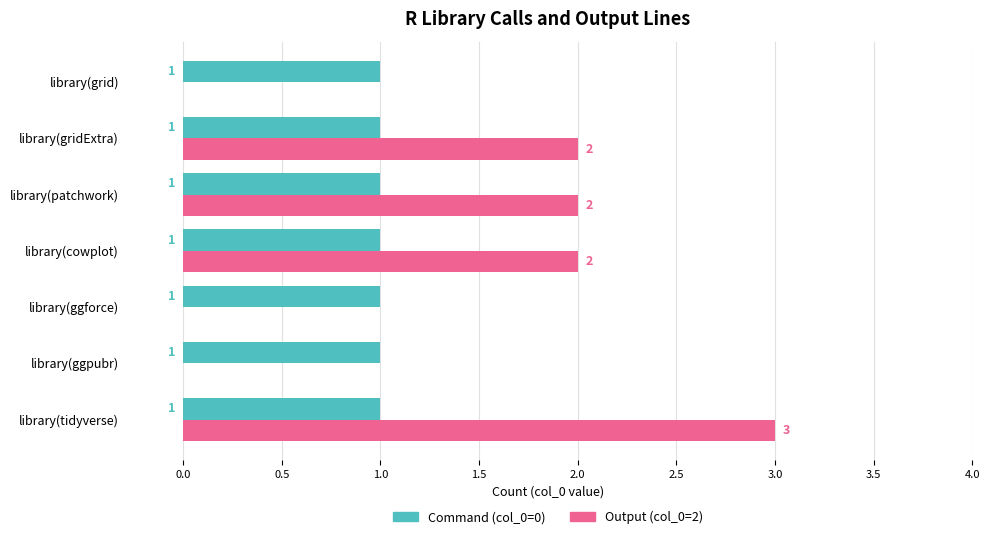

Is the value of Command (col_0=0) at library(gridExtra) greater than the value of Output (col_0=2) at library(cowplot)?

No